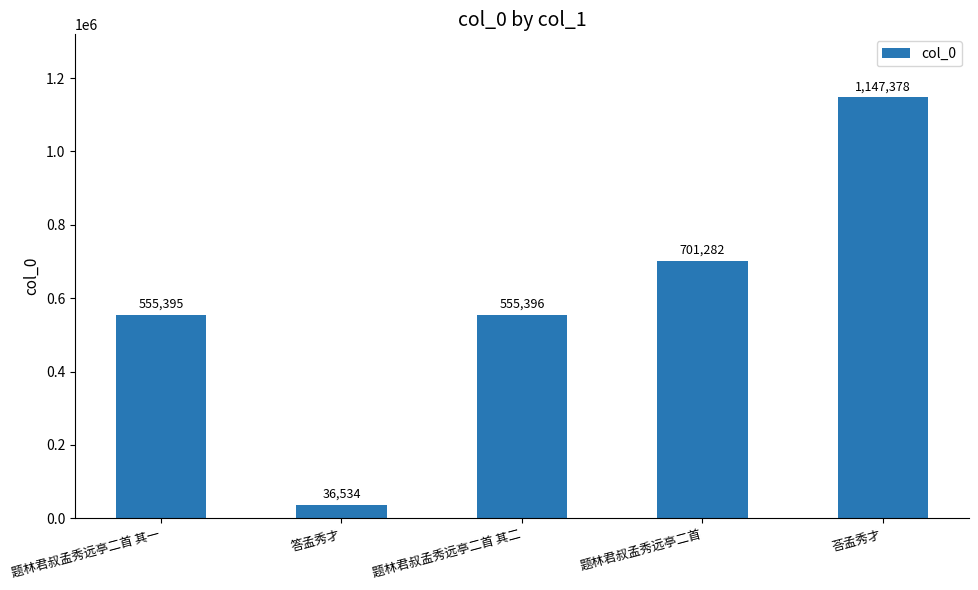

Which category has the lowest value across all series?

答孟秀才